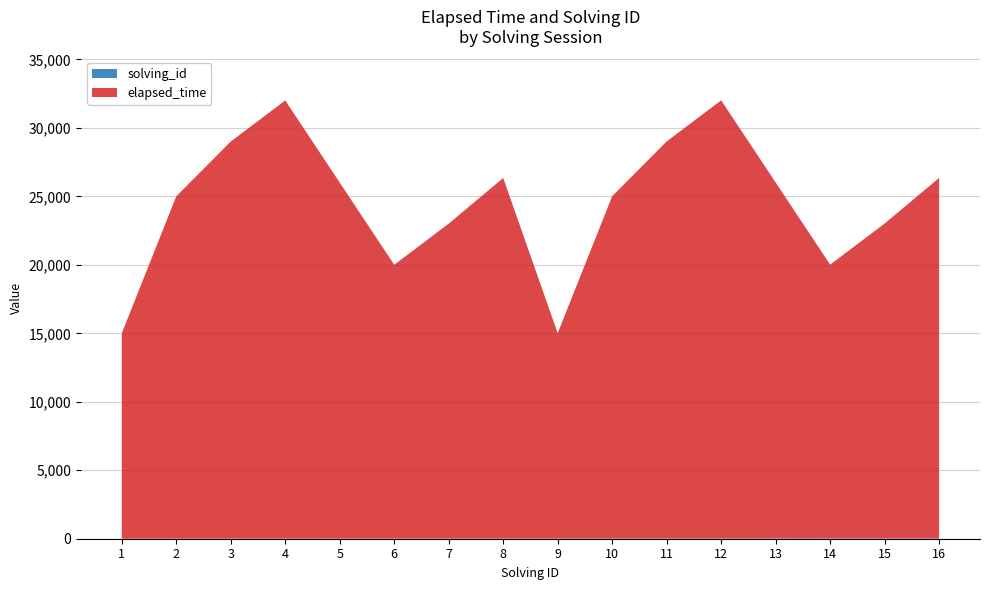

Reading left to right, extract all data points from this chart.

solving_id: 1=1	2=2	3=3	4=4	5=5	6=6	7=7	8=8	9=9	10=10	11=11	12=12	13=13	14=14	15=15	16=16
elapsed_time: 1=15000	2=25000	3=29000	4=32000	5=26000	6=20000	7=23000	8=26333	9=15000	10=25000	11=29000	12=32000	13=26000	14=20000	15=23000	16=26333